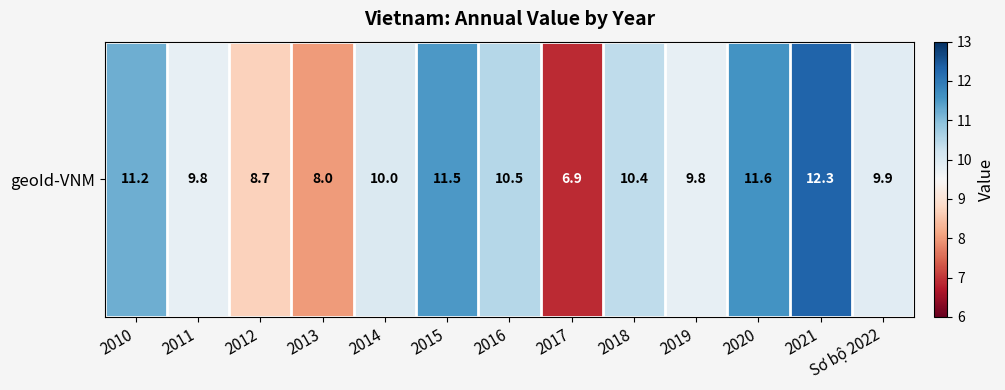

Is it true that the value at 2014 is 10.0?

True